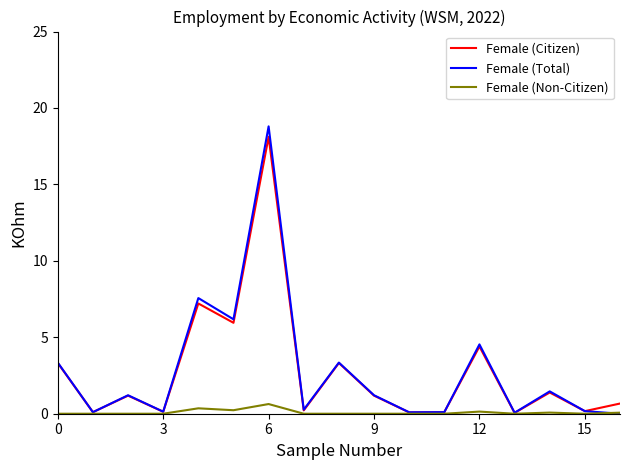

After their last crossing, which series has the higher values: Female (Total) or Female (Non-Citizen)?

Female (Non-Citizen)